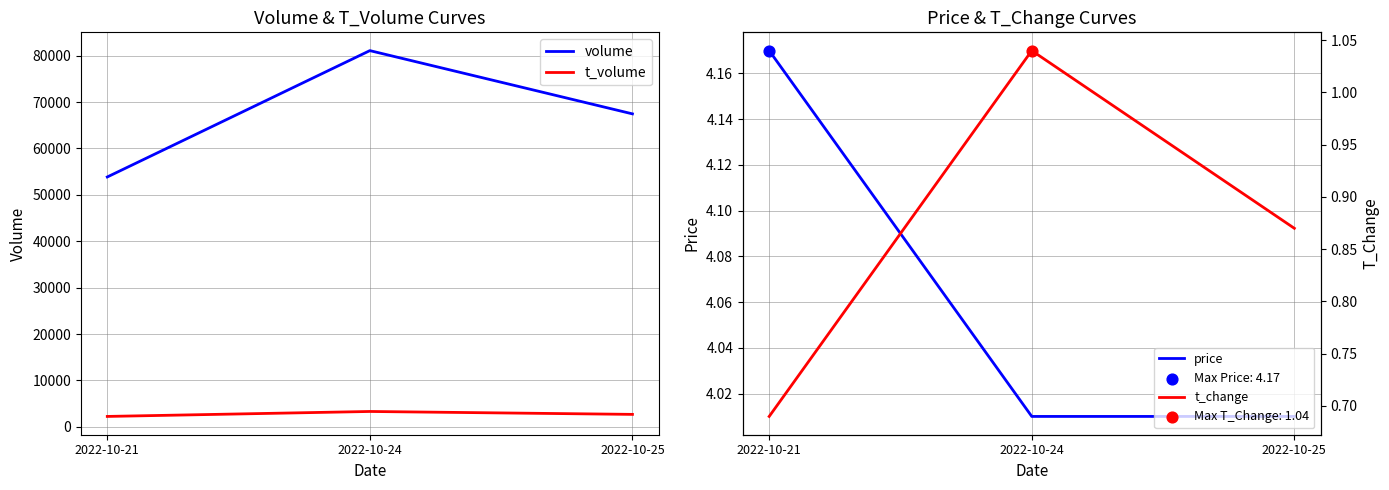

Which series contains the lowest Y value?

t_change